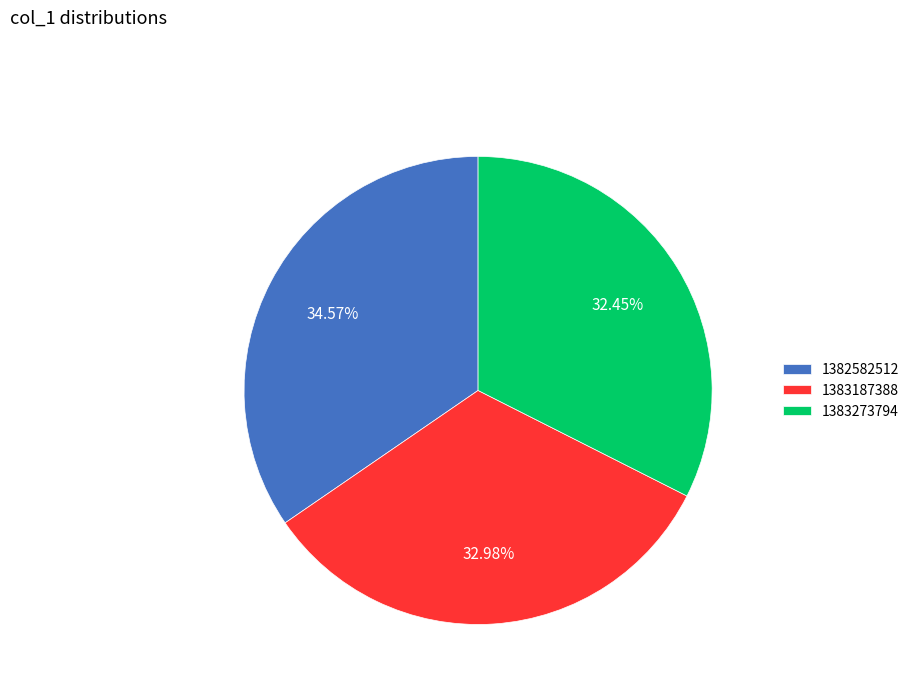

What is the total percentage of 1383273794 and 1382582512?

67.0%